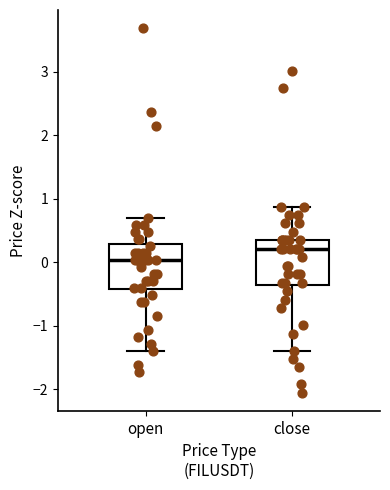

Which box has the highest median line?

close